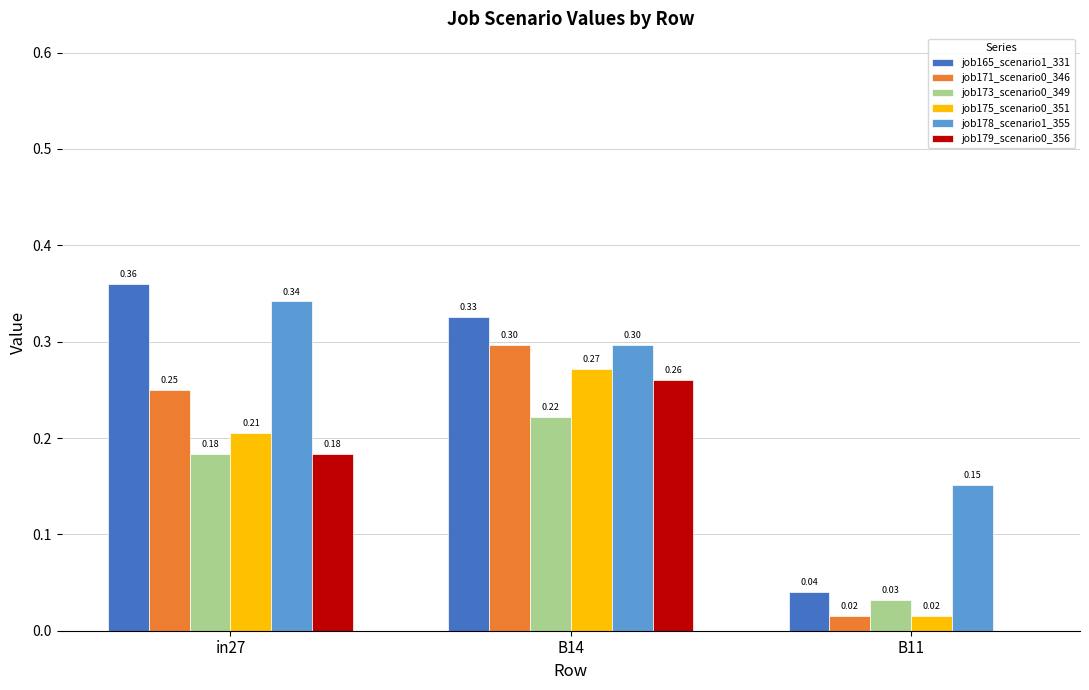

At which category is the sum across all series the highest?

B14